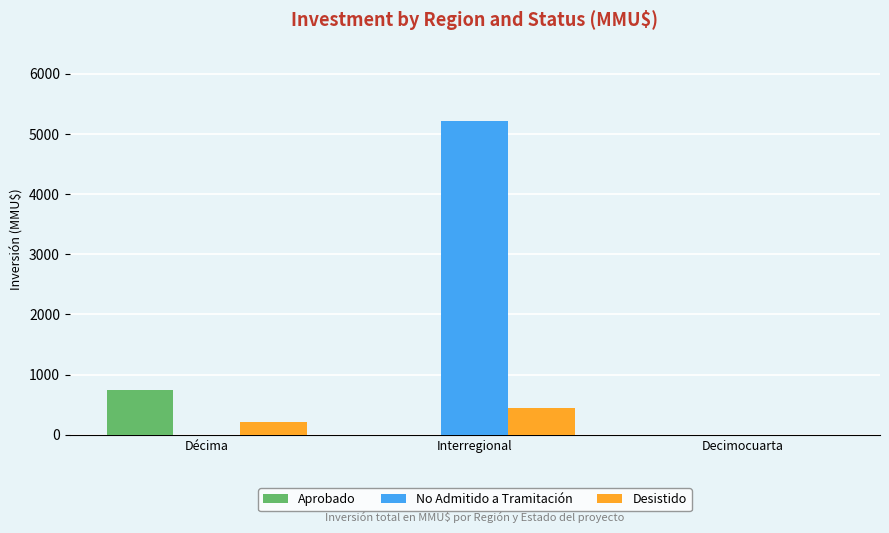

What is the sum of the Desistido values at Décima and Decimocuarta?

210